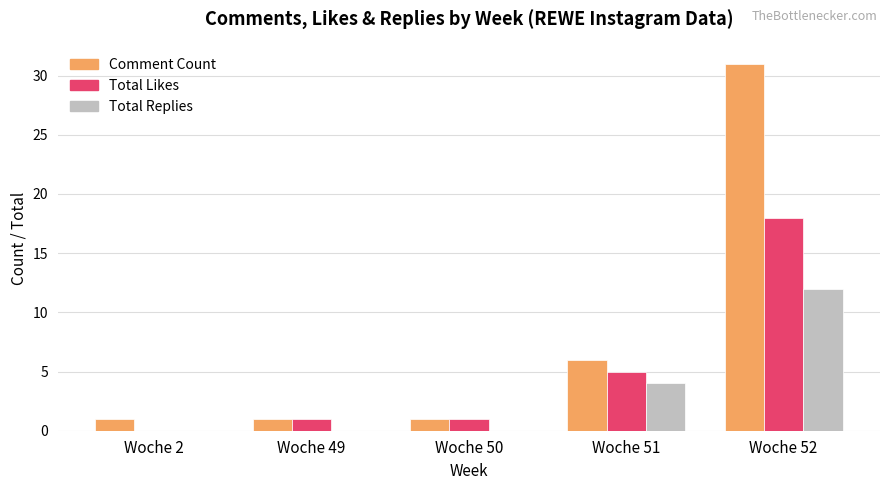

Between Woche 50 and Woche 52, which series saw the biggest shift?

Comment Count